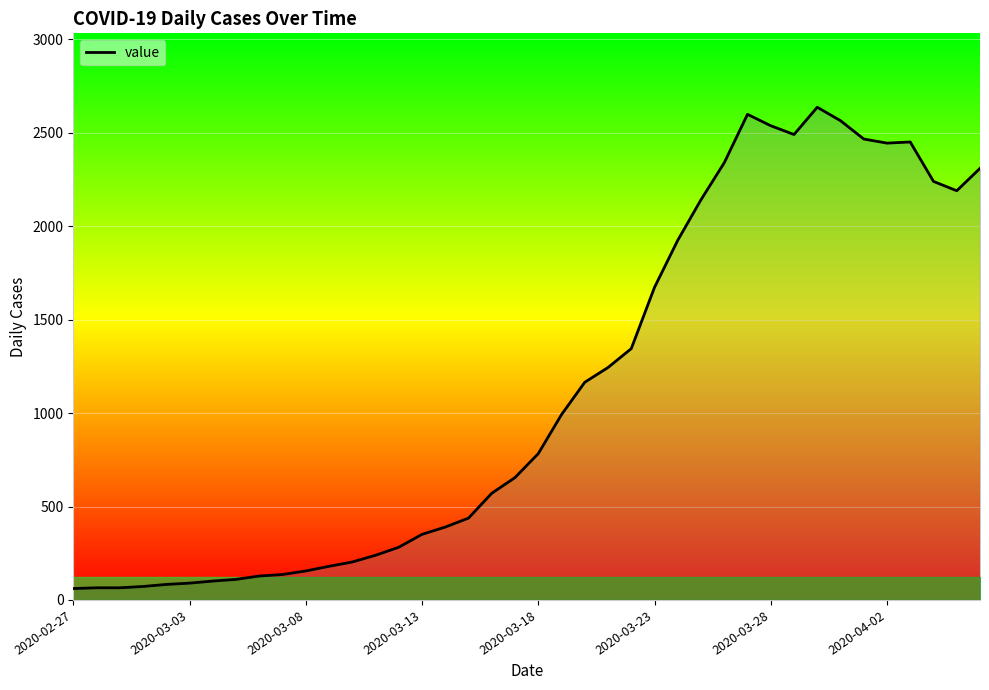

True or false: the data has more than 2 interior local peaks.

True